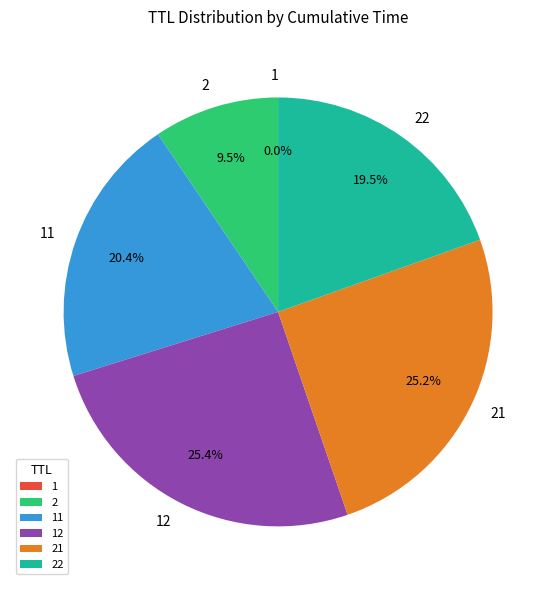

To the nearest percent, what is the difference between the largest and smallest slice percentages?

25%